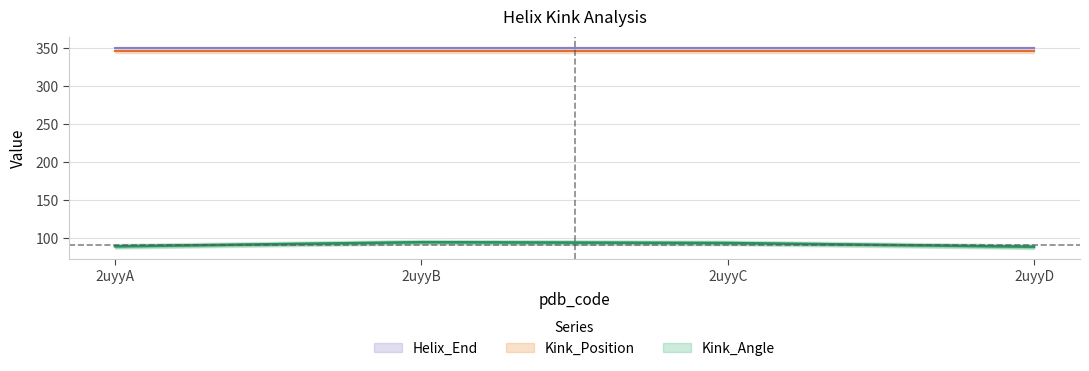

Is the value of Helix_End at 2uyyB greater than the value of Kink_Angle at 2uyyC?

Yes